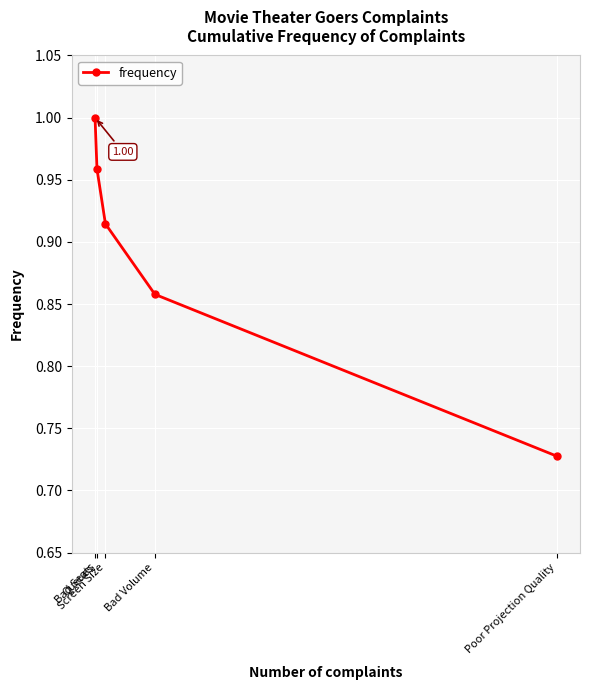

Is it true that the value at Queues is 1.0?

True